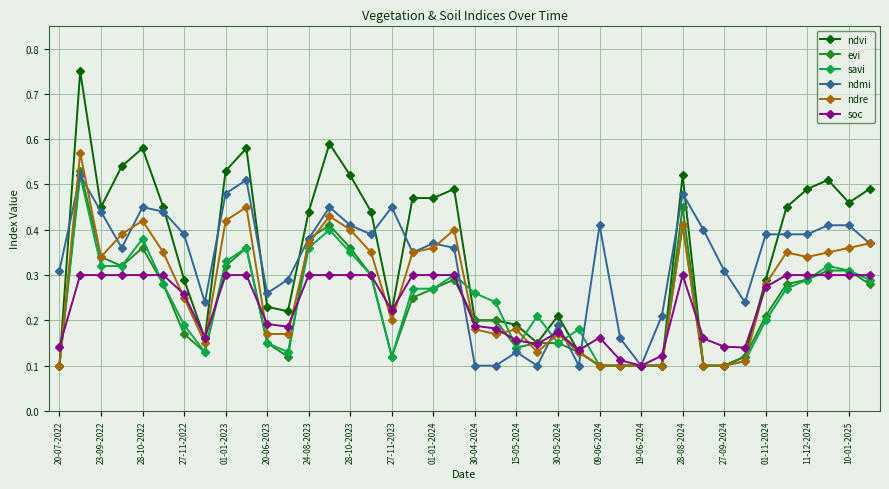

Does the chart have visible grid lines?

Yes